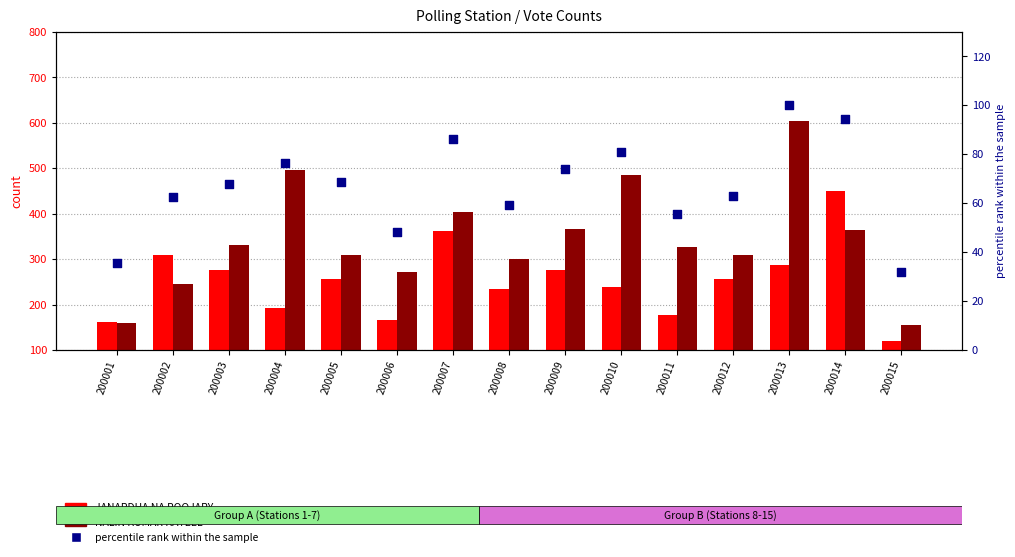

Is the value of percentile rank within the sample at 200002 greater than the value of NALIN KUMAR KATEEL at 200015?

No